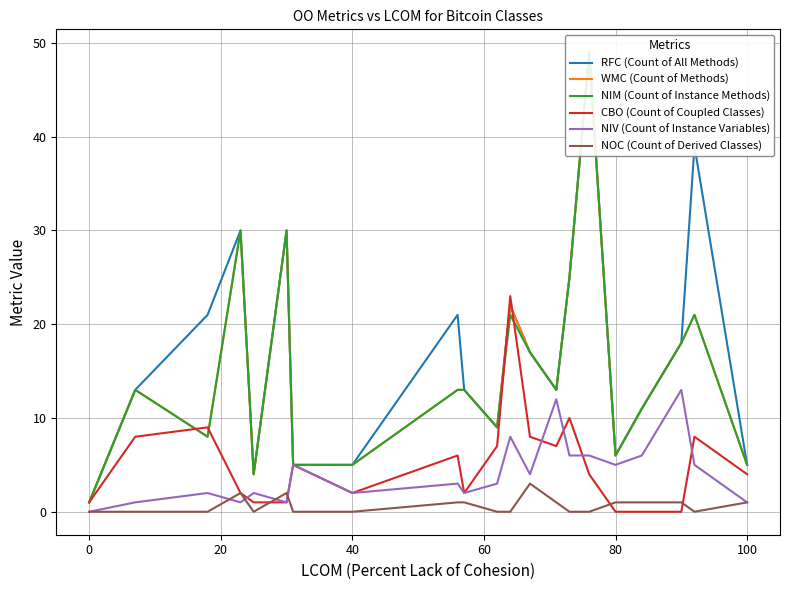

How many distinct data groups are displayed?

6